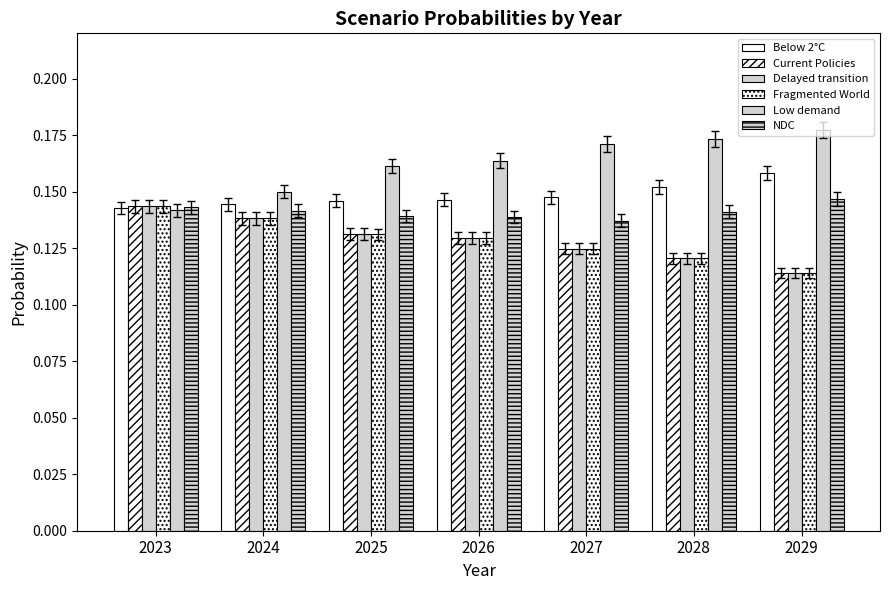

Are the bars grouped side by side (vs. stacked)?

Yes